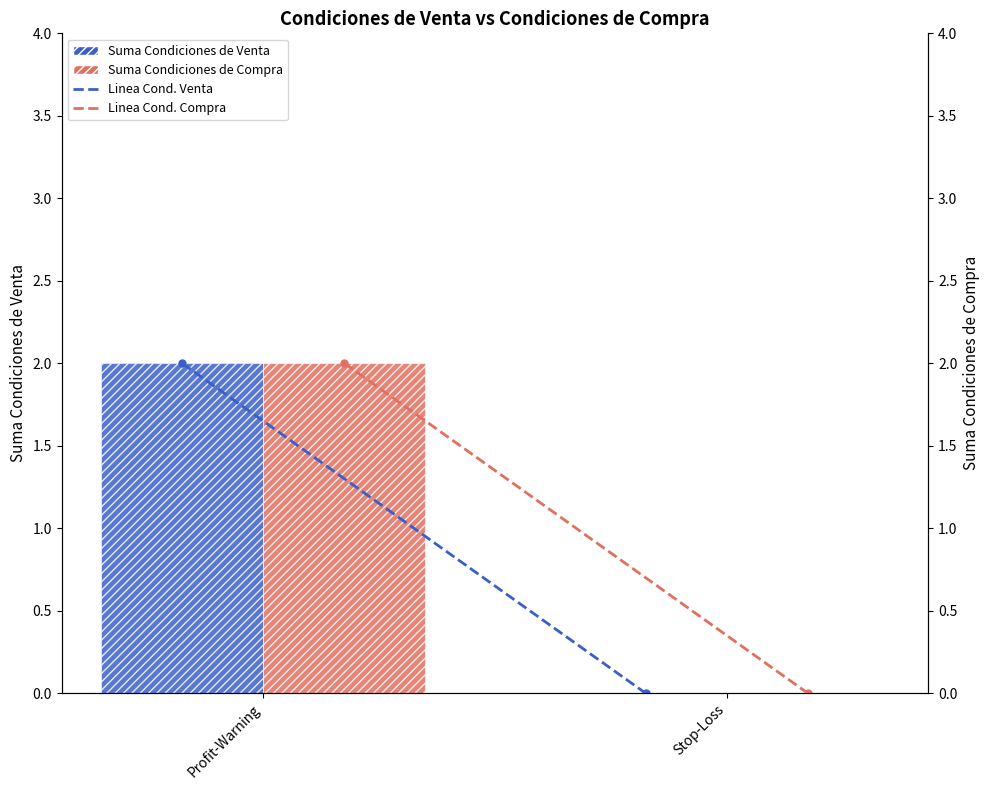

Which label corresponds to the largest value in the chart?

Profit-Warning